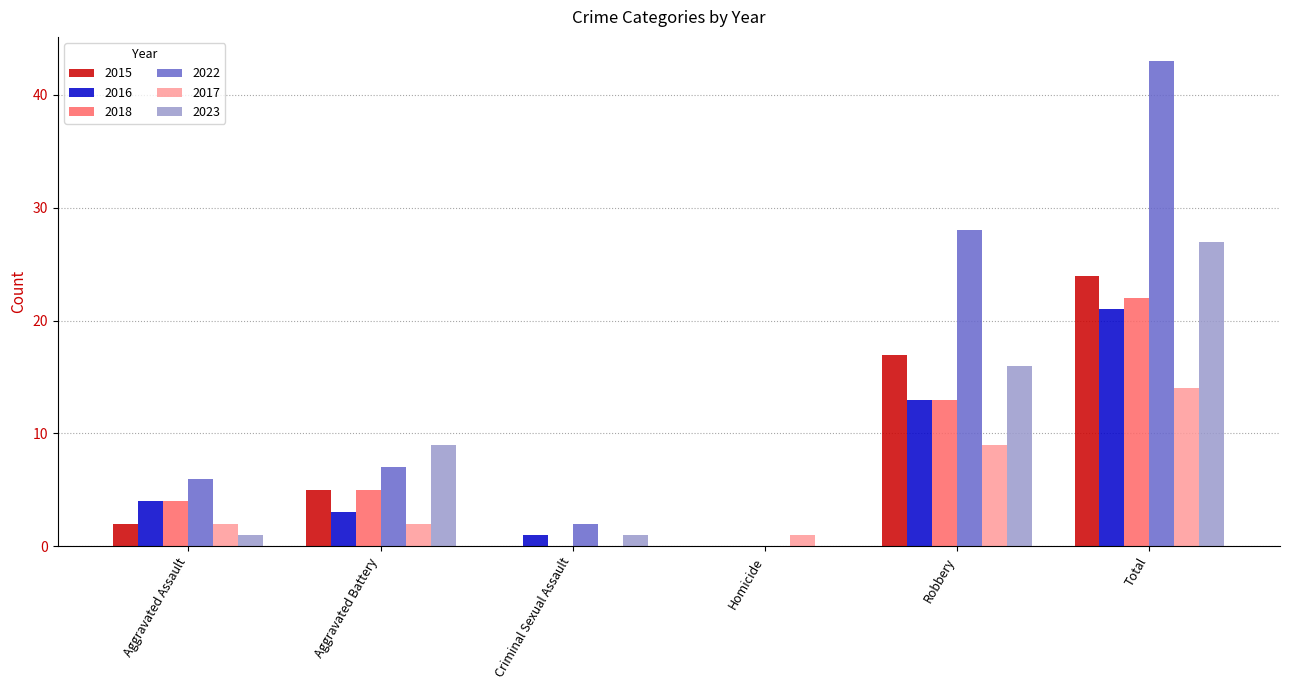

Is it true that 2018 equals 33 at Total?

False